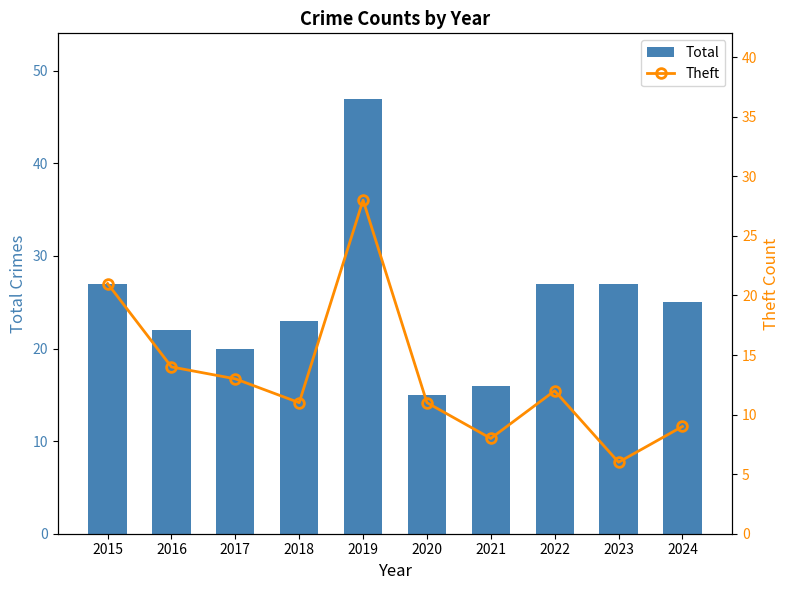

At which category is the sum across all series the highest?

2019